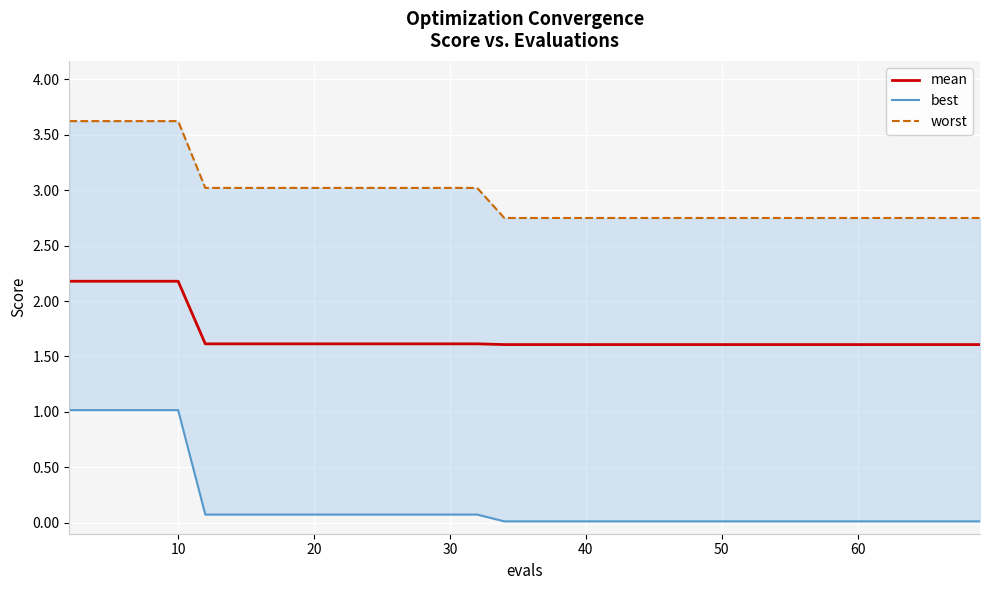

List the series in order of their overall mean, highest first.

worst, mean, best